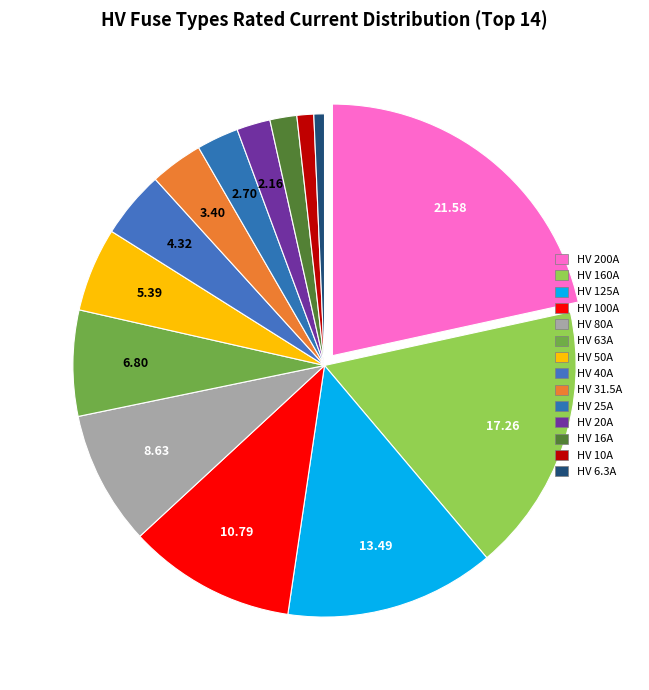

Is HV 63A the majority of the pie?

No